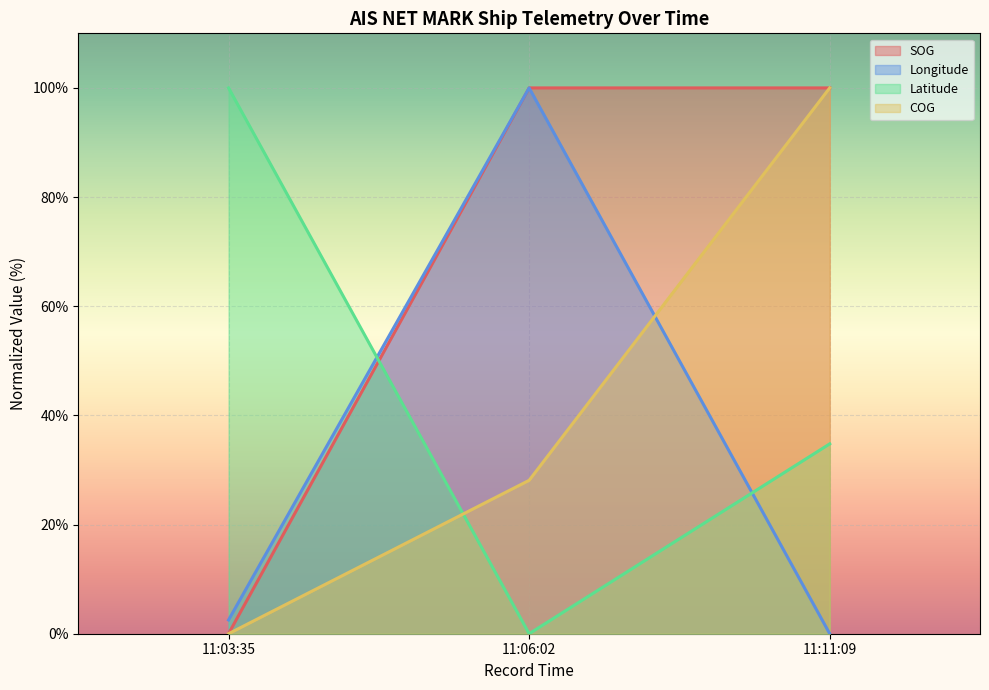

What is the spread (max minus min) of values at 11:11:09?

100.0